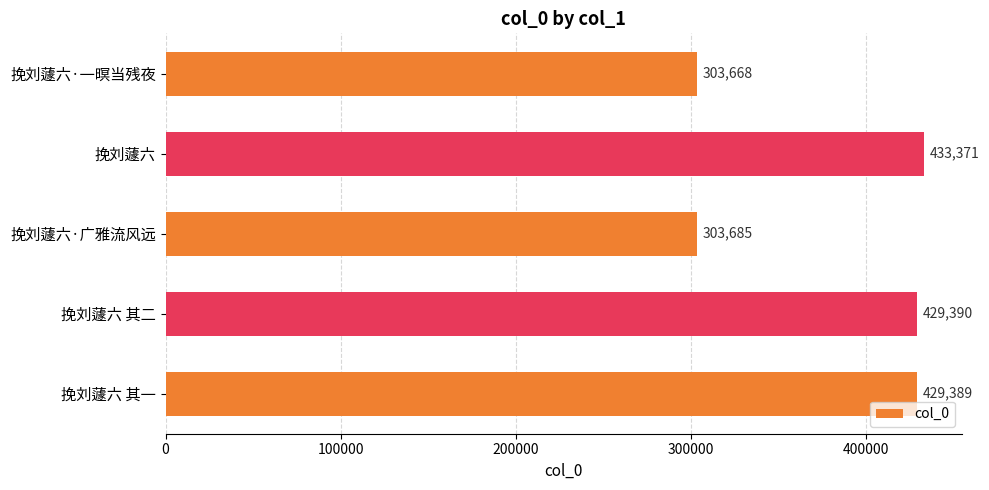

Which has a higher value, 挽刘蘧六 其二 or 挽刘蘧六?

挽刘蘧六